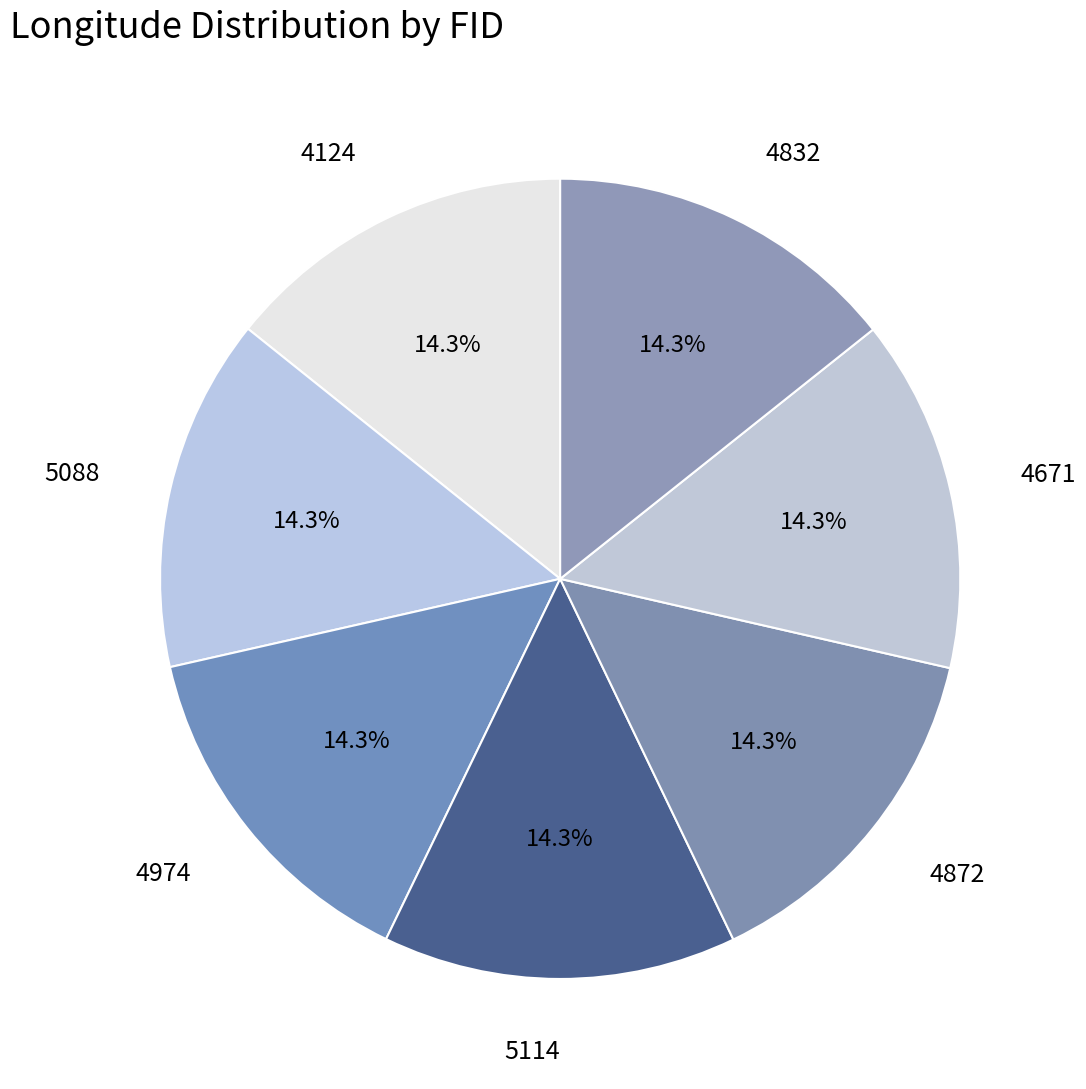

To the nearest percent, what is the average slice percentage?

14%